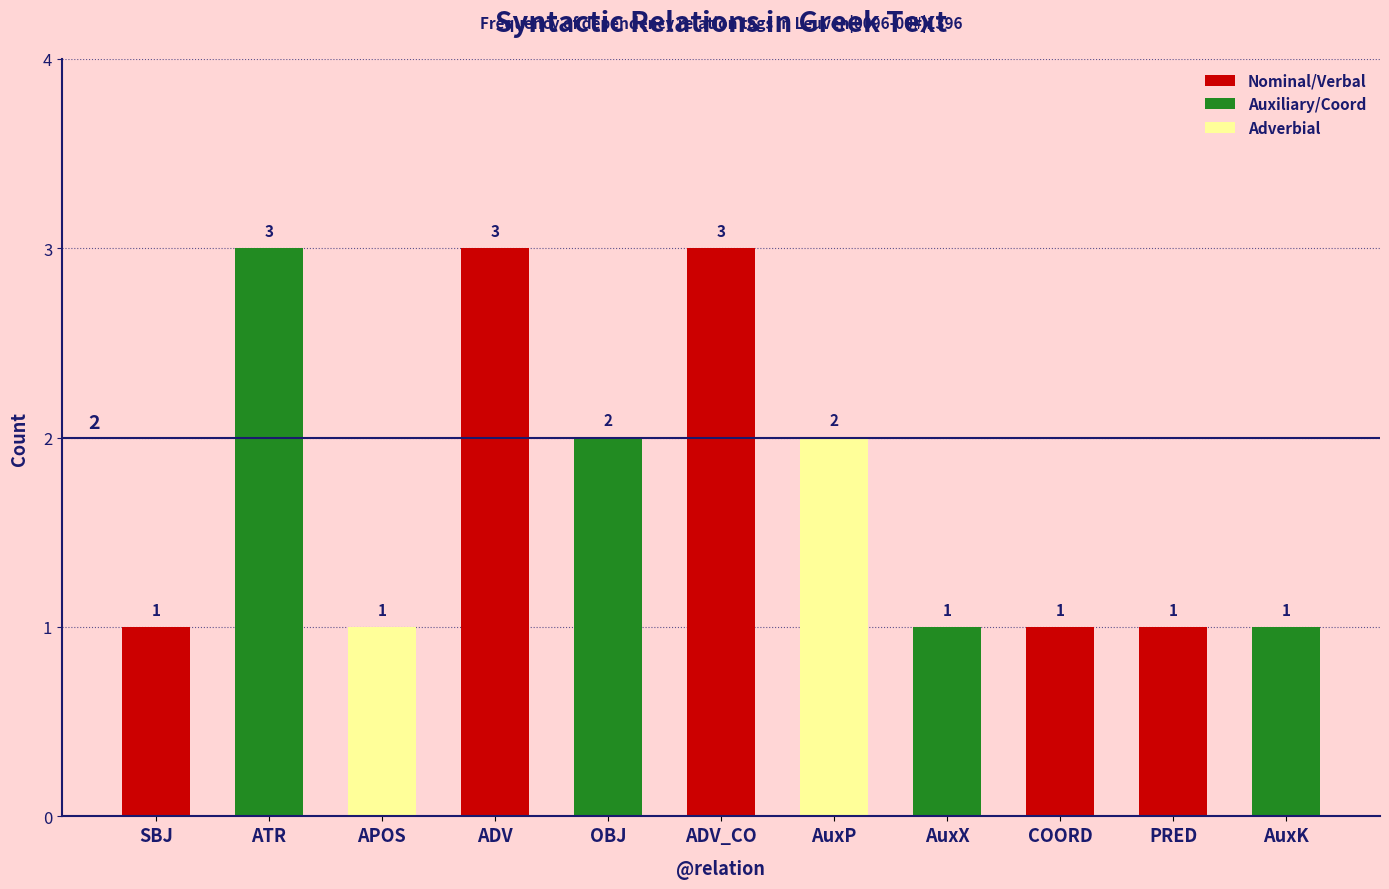

How many values are between 1 and 3?

11